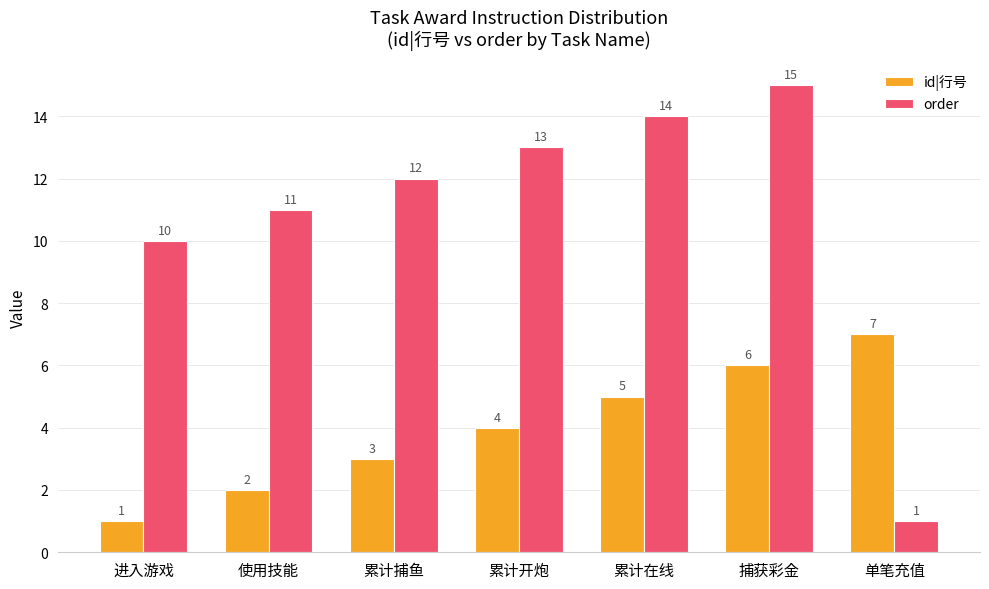

How many groups of bars are there?

7